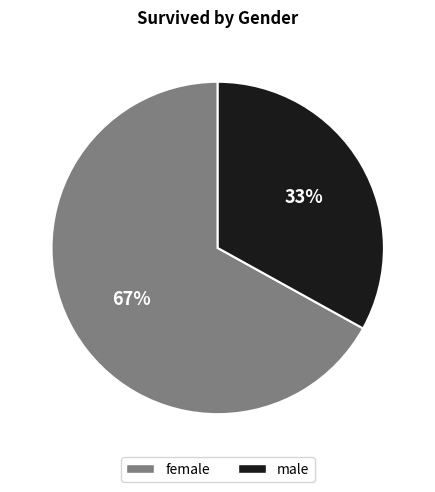

Which category has the biggest portion of the pie?

female